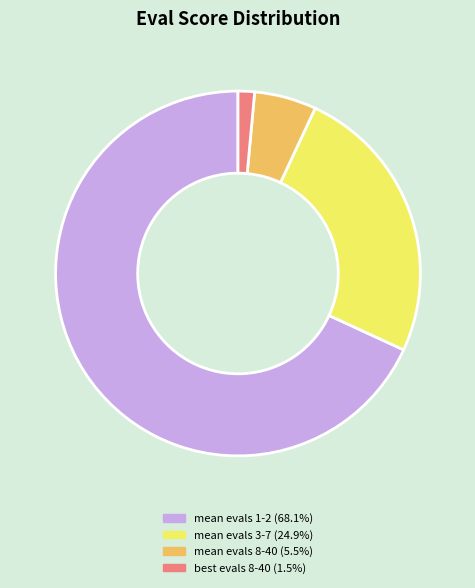

Does any single category account for the majority?

Yes